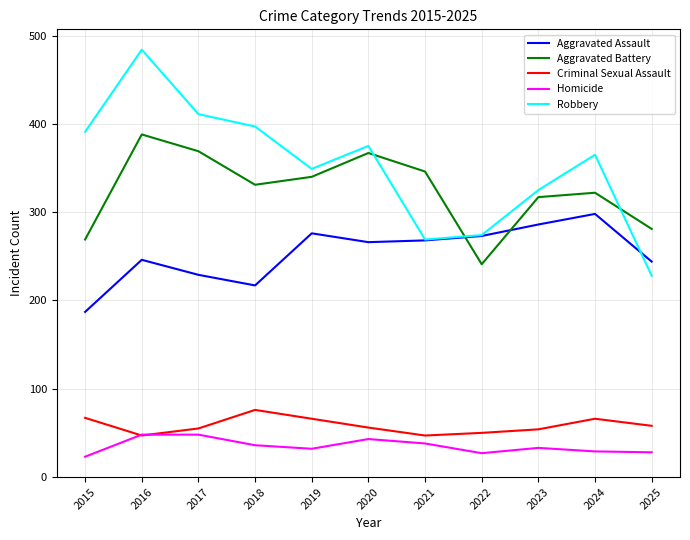

True or false: Criminal Sexual Assault has a value of 50 at 2022.

True